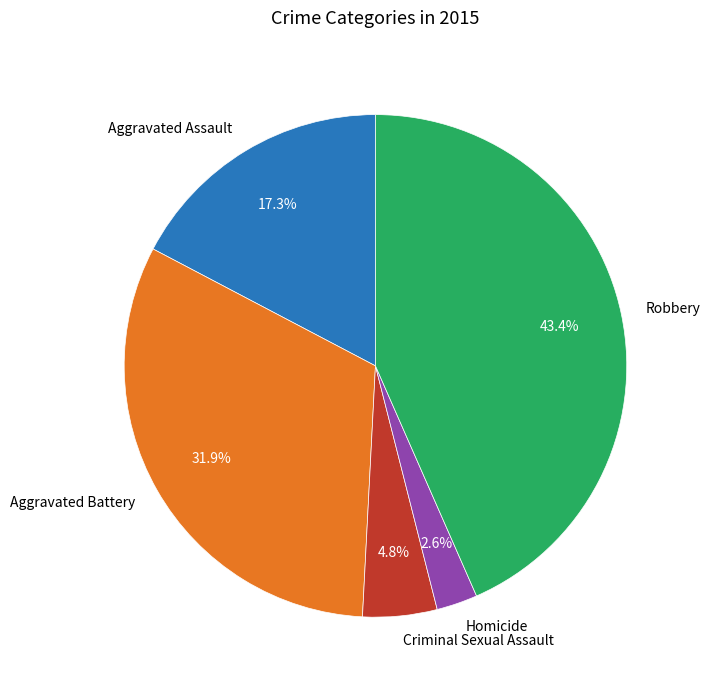

The Robbery slice represents 43% of the pie. True or false?

True